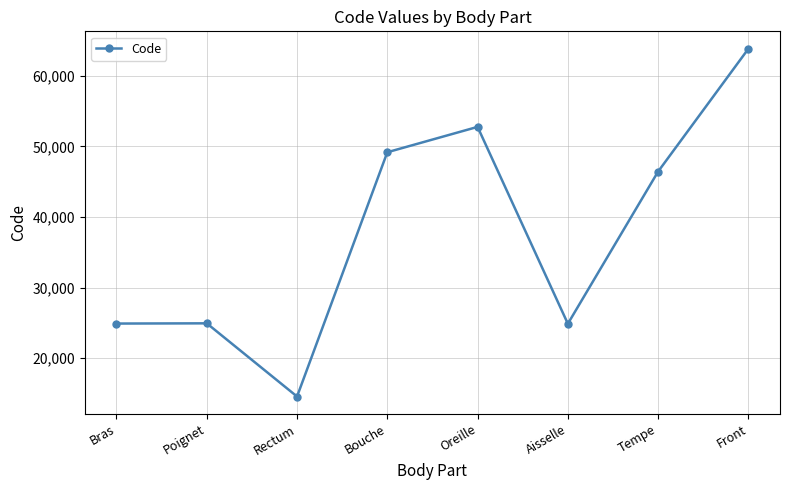

What is the label of the 3rd point from the left?

Rectum